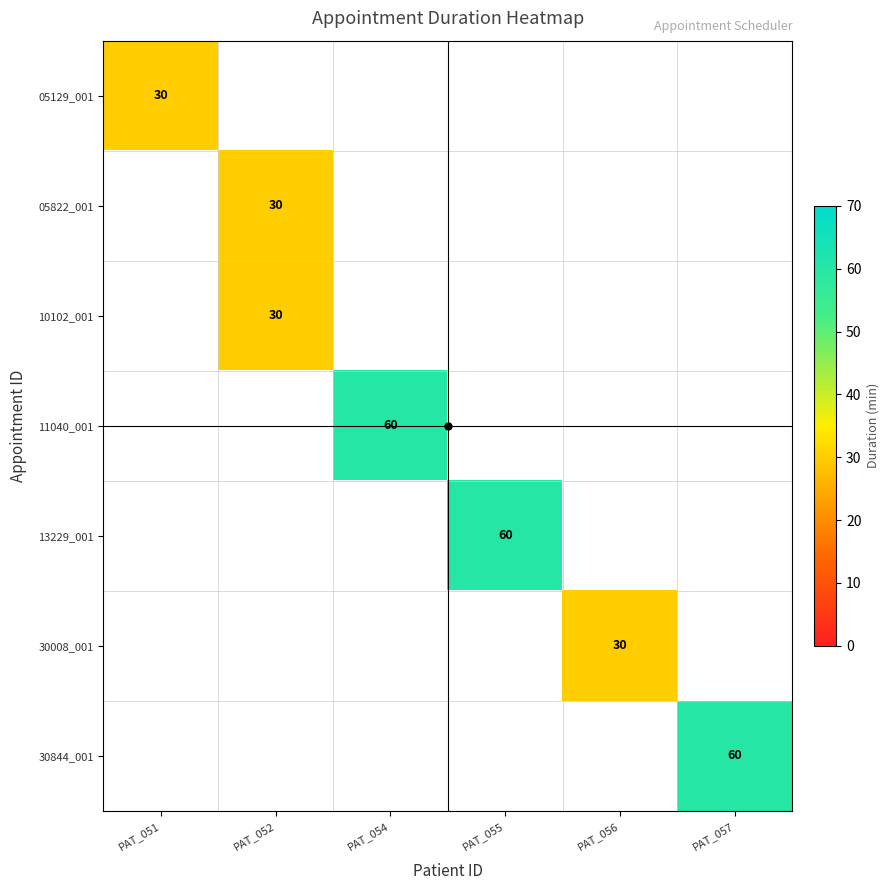

How many categories are shown in the chart?

6